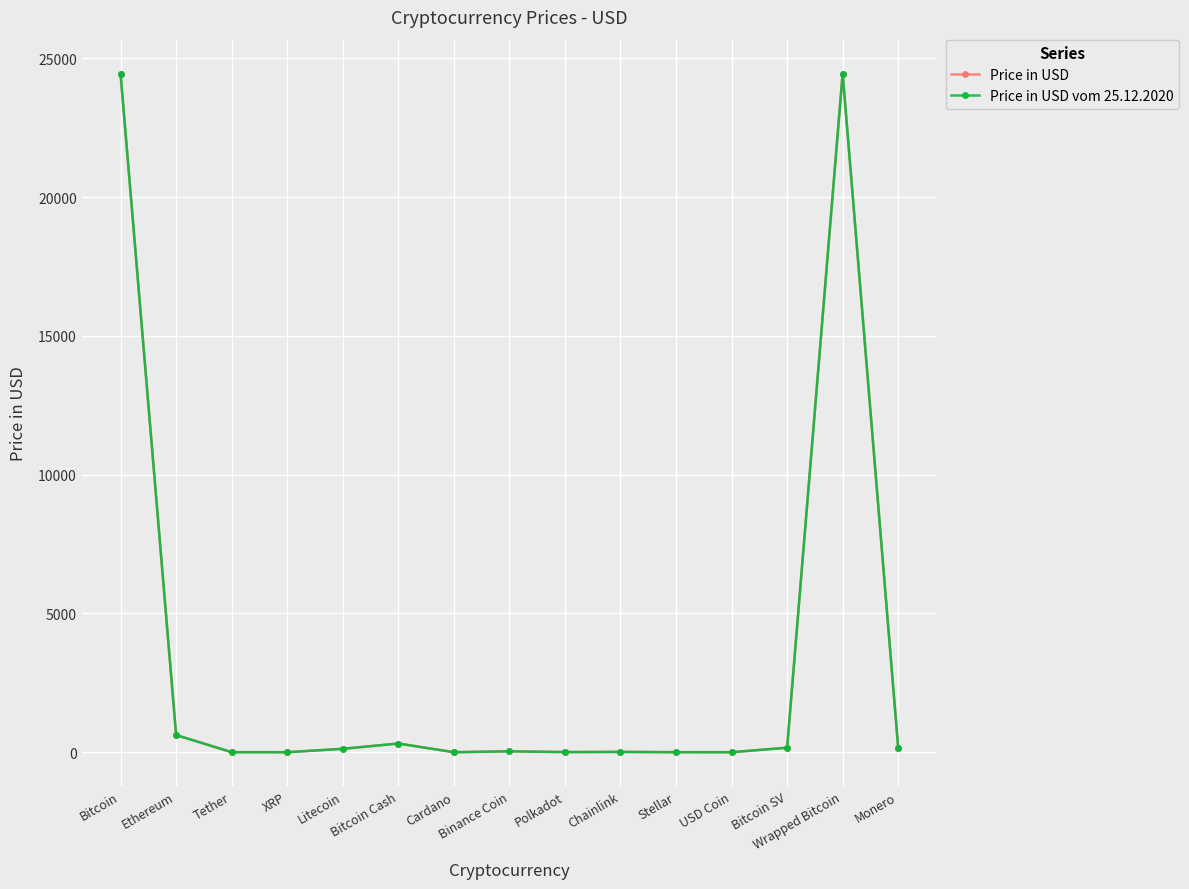

What is the sum of all Price in USD vom 25.12.2020 values?

50303.2